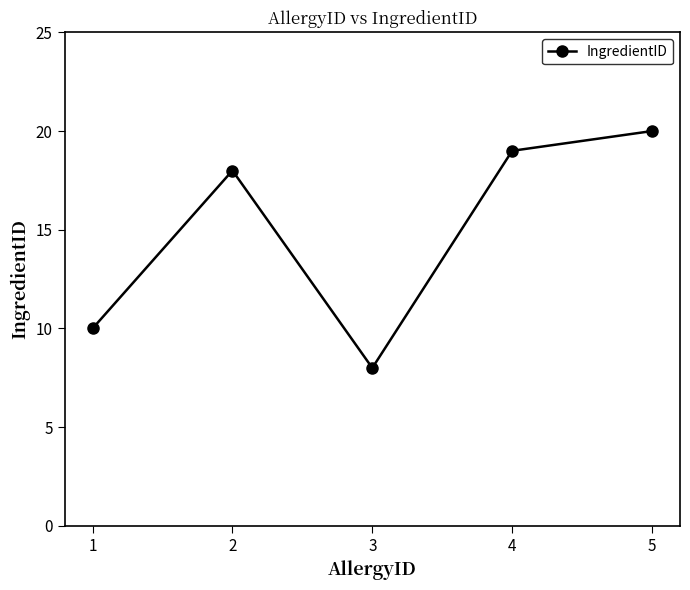

Which label corresponds to the smallest value in the chart?

3